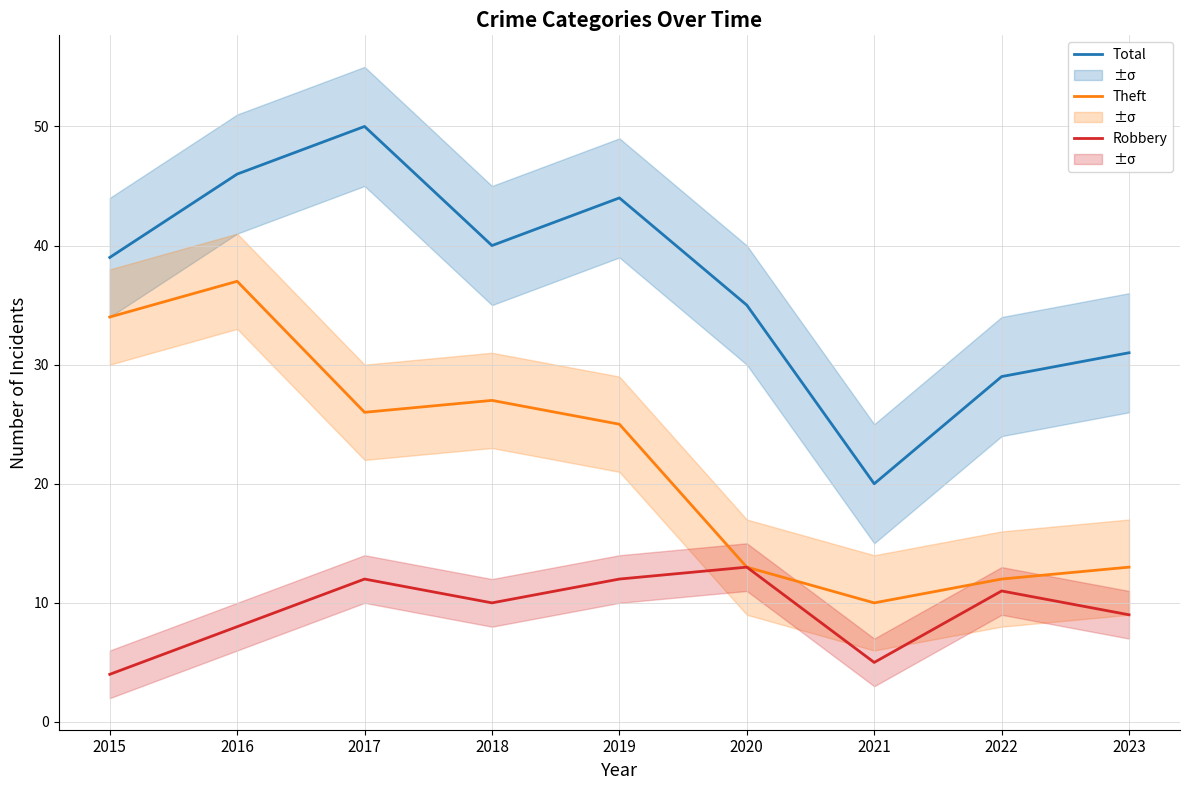

What are all the series names shown in the legend?

Total, Theft, Robbery